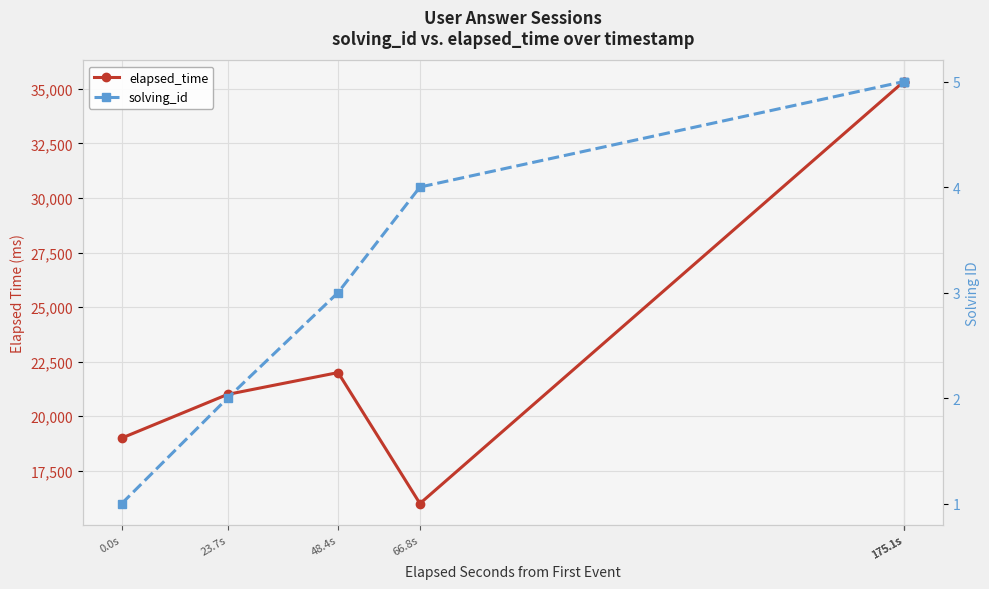

Which has a higher value, 48.4s or 23.7s?

48.4s